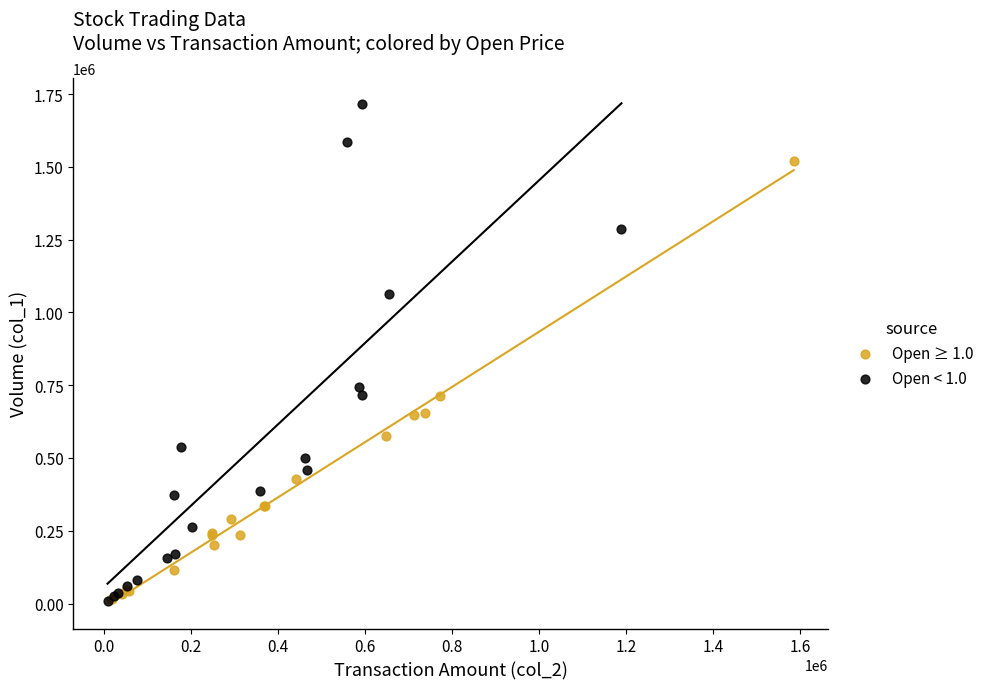

Which series reaches the maximum Y coordinate?

Open < 1.0